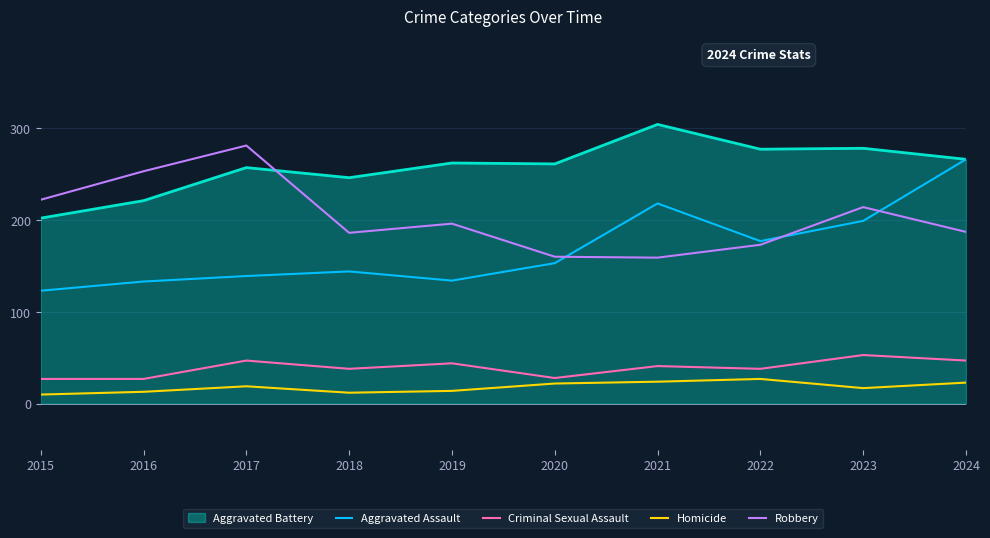

True or false: Criminal Sexual Assault and Robbery intersect in this chart.

False